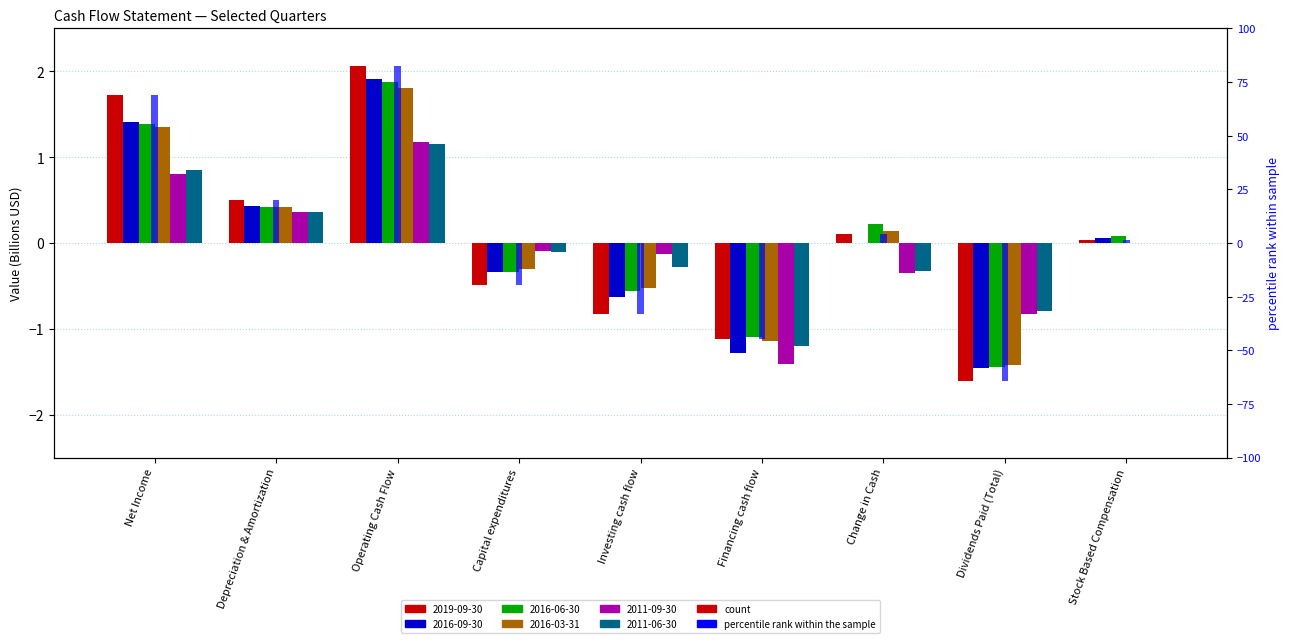

What is the difference between the maximum and minimum values in the 2016-03-31 series?

3.2